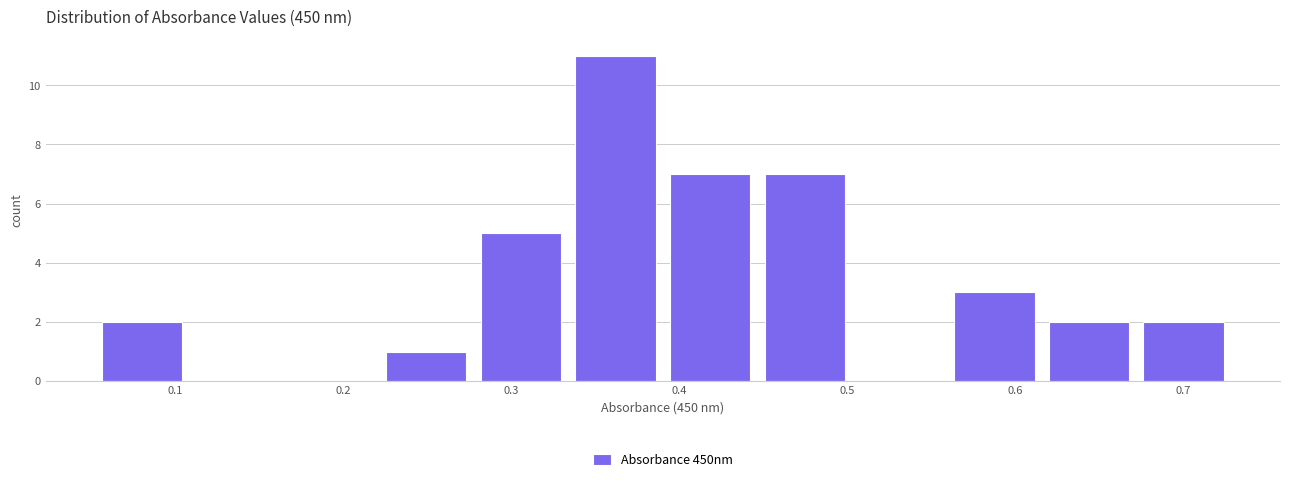

Over which range of the x-axis is the bar tallest?

0.34 to 0.39